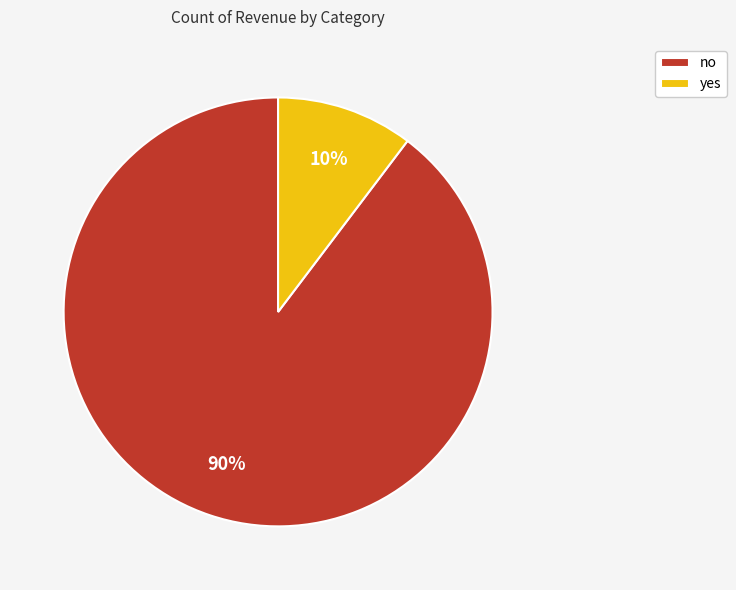

Which slice represents more than half of the pie?

no